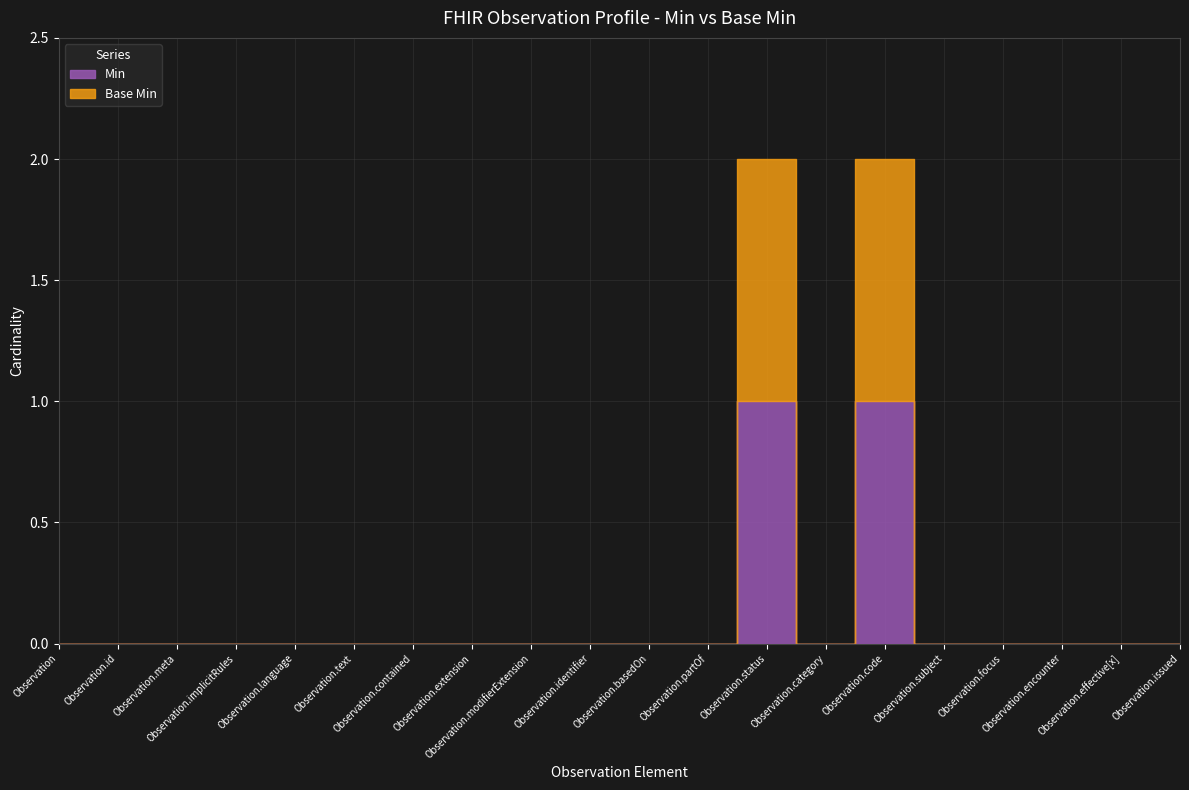

Between Observation.modifierExtension and Observation.focus, which series saw the biggest shift?

Min